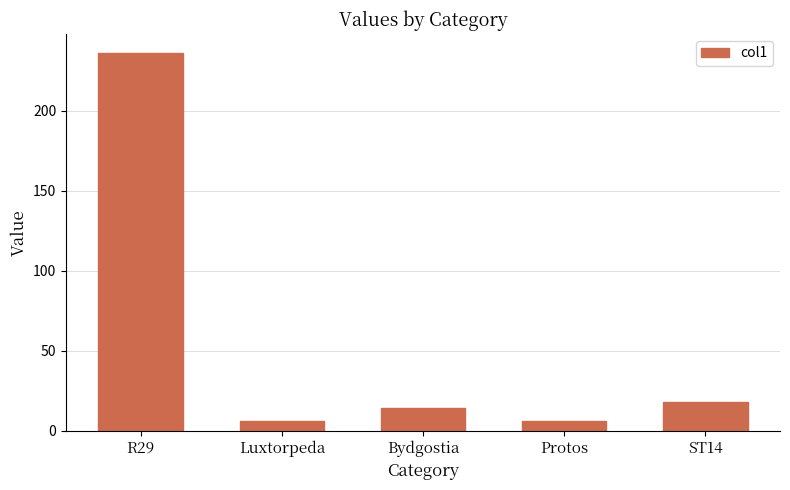

Reading left to right, what are all the values shown in this chart?

R29=236	Luxtorpeda=6	Bydgostia=14	Protos=6	ST14=18